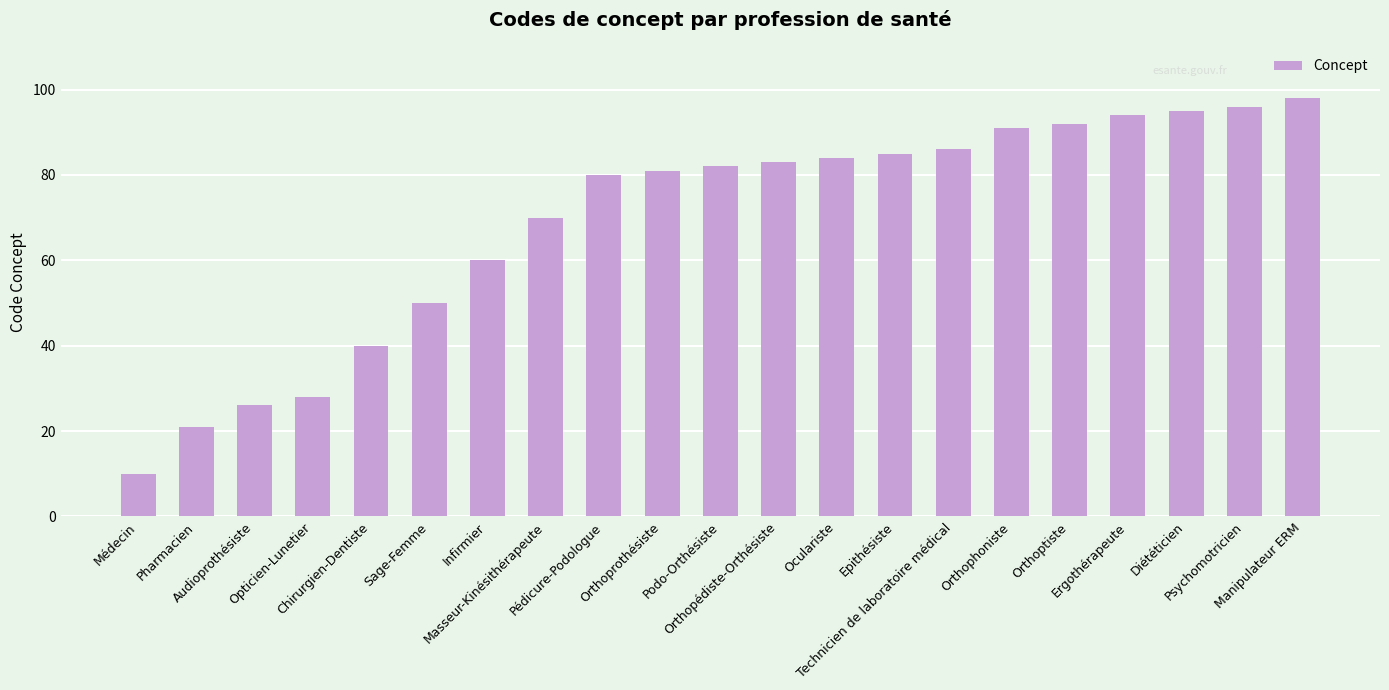

What position from the right is Podo-Orthésiste?

11